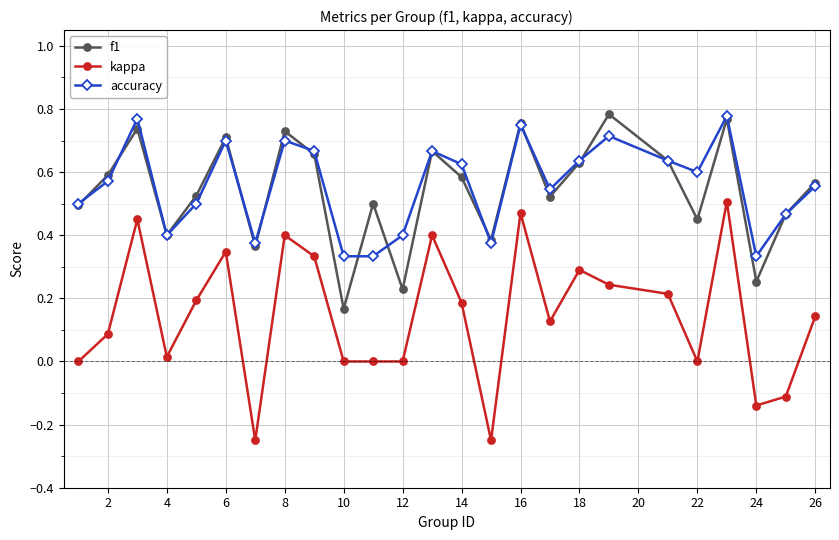

Which series has the largest range (max minus min)?

kappa